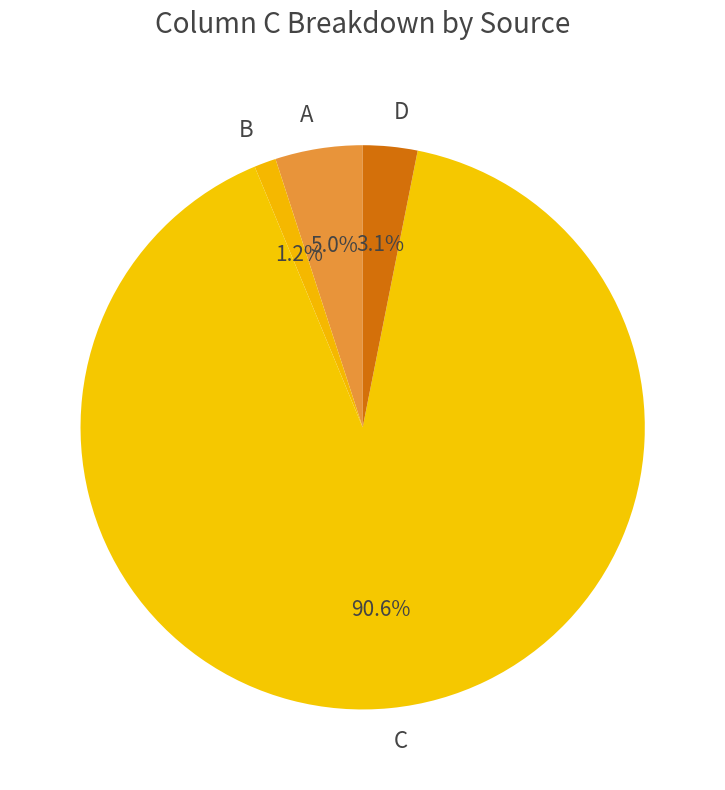

Rank the categories by value from highest to lowest.

C, A, D, B